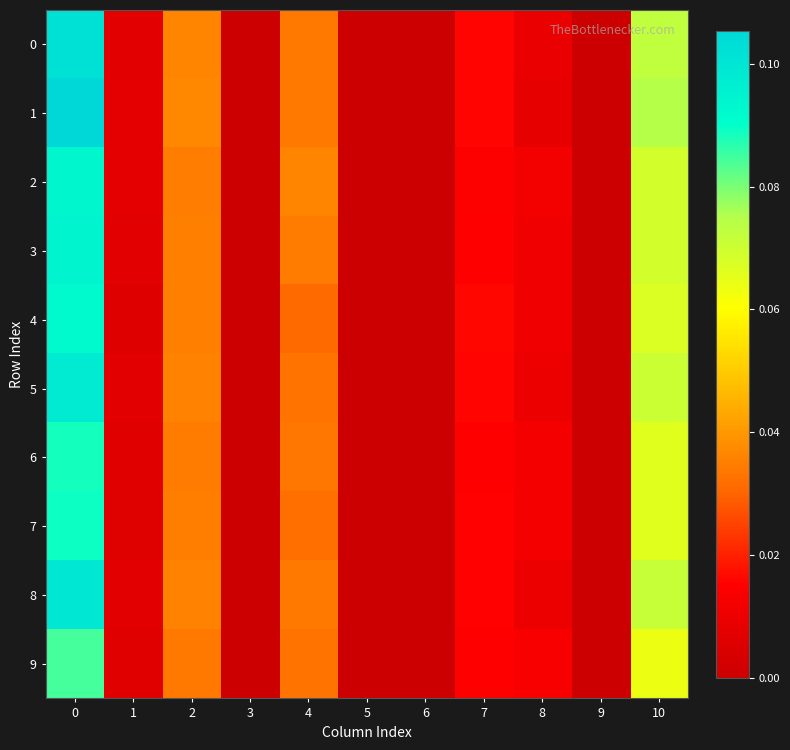

Rank the series at 4 from lowest to highest value.

4, 7, 9, 5, 6, 1, 8, 0, 3, 2